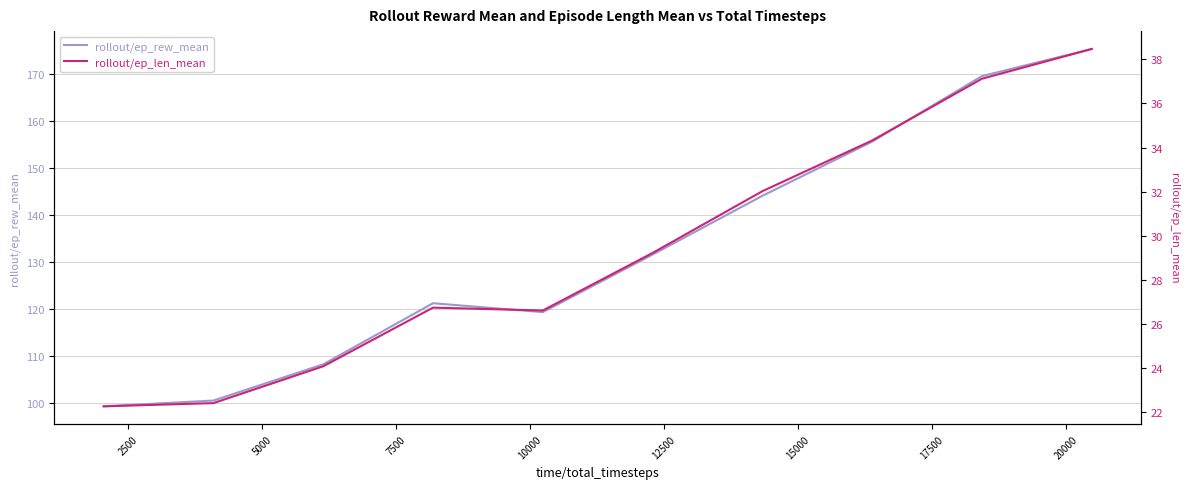

True or false: rollout/ep_rew_mean and rollout/ep_len_mean intersect in this chart.

False